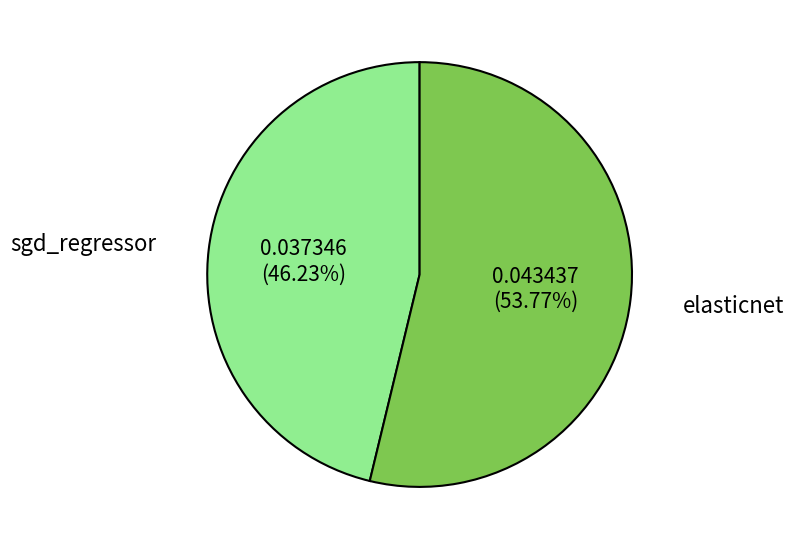

Between sgd_regressor and elasticnet, which is larger?

elasticnet